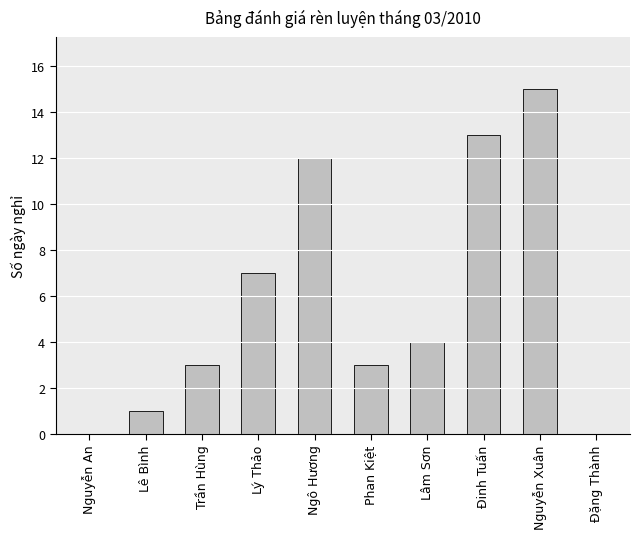

True or false: the data shows 6 at Lâm Sơn.

False